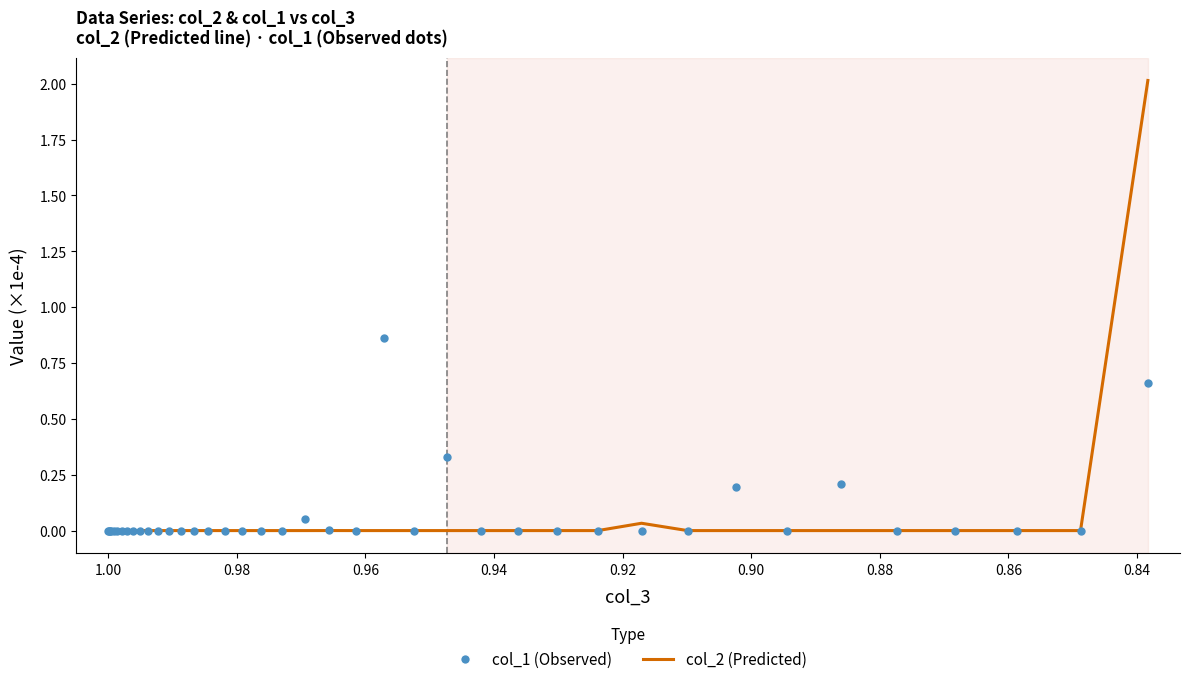

What are all the series names shown in the legend?

col_2 (Predicted), col_1 (Observed)